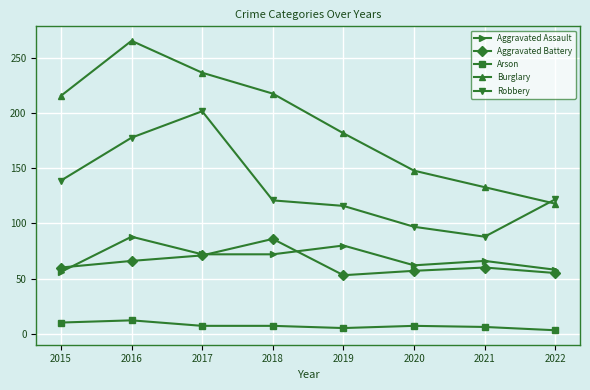

What is the maximum value shown in the chart?

266